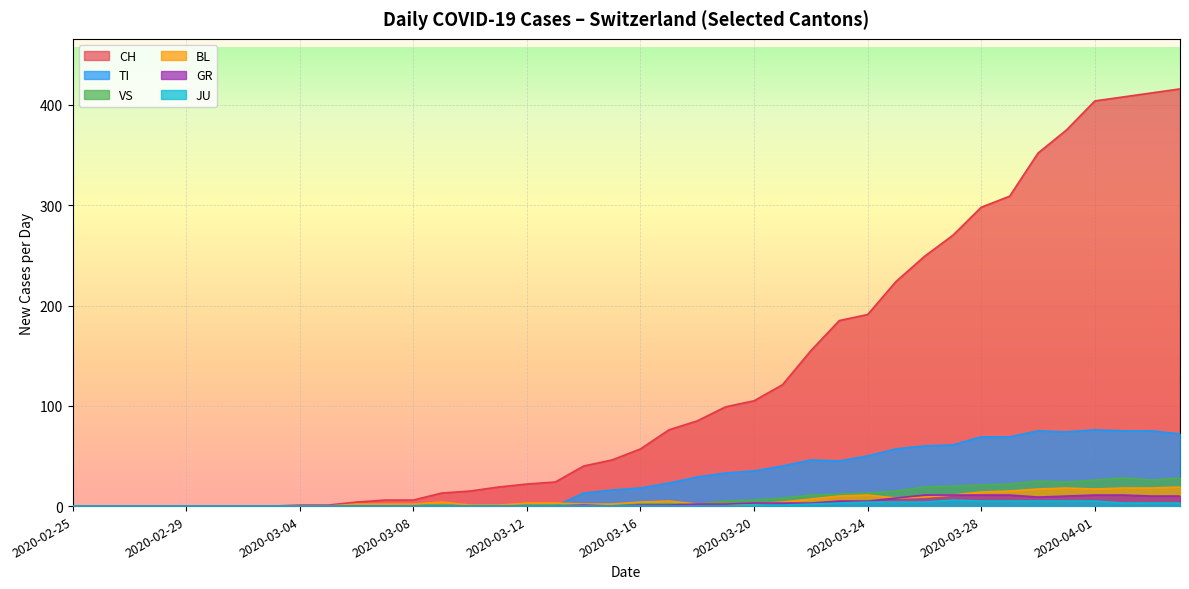

True or false: BL and TI intersect in this chart.

True